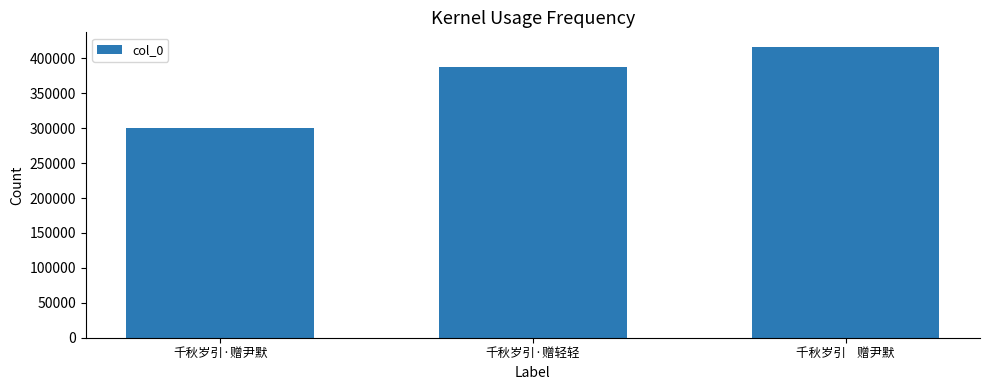

The value at 千秋岁引·赠尹默 is 161048. True or false?

False